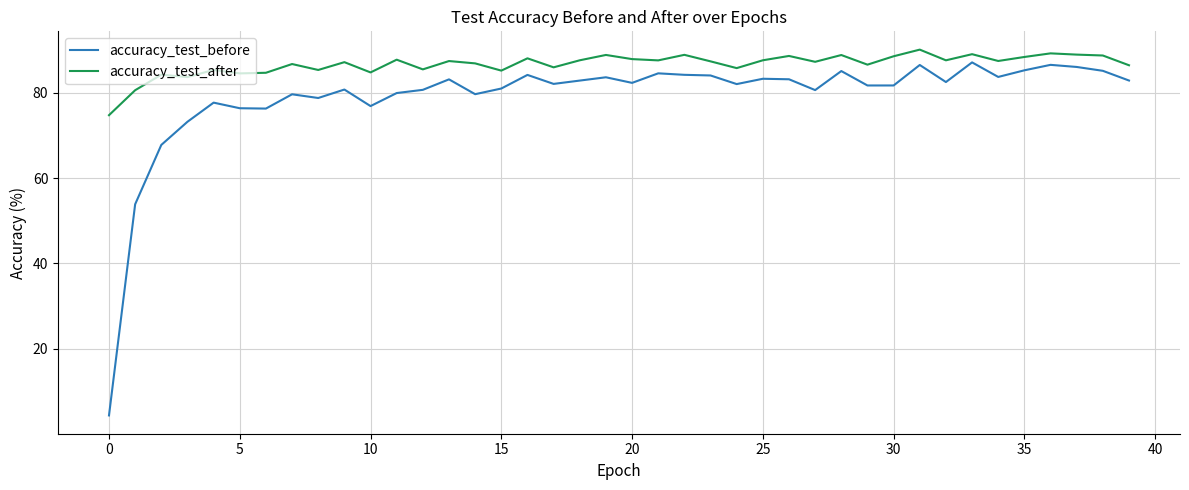

Which series has the largest total across all categories?

accuracy_test_after